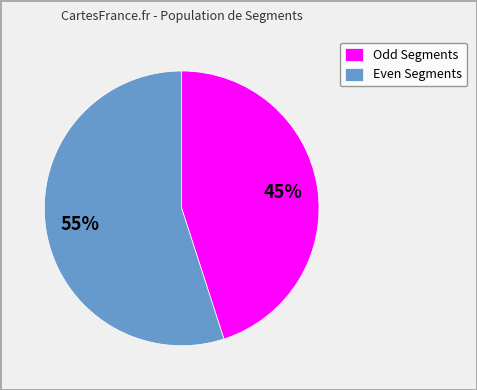

Which category has the biggest portion of the pie?

Even Segments